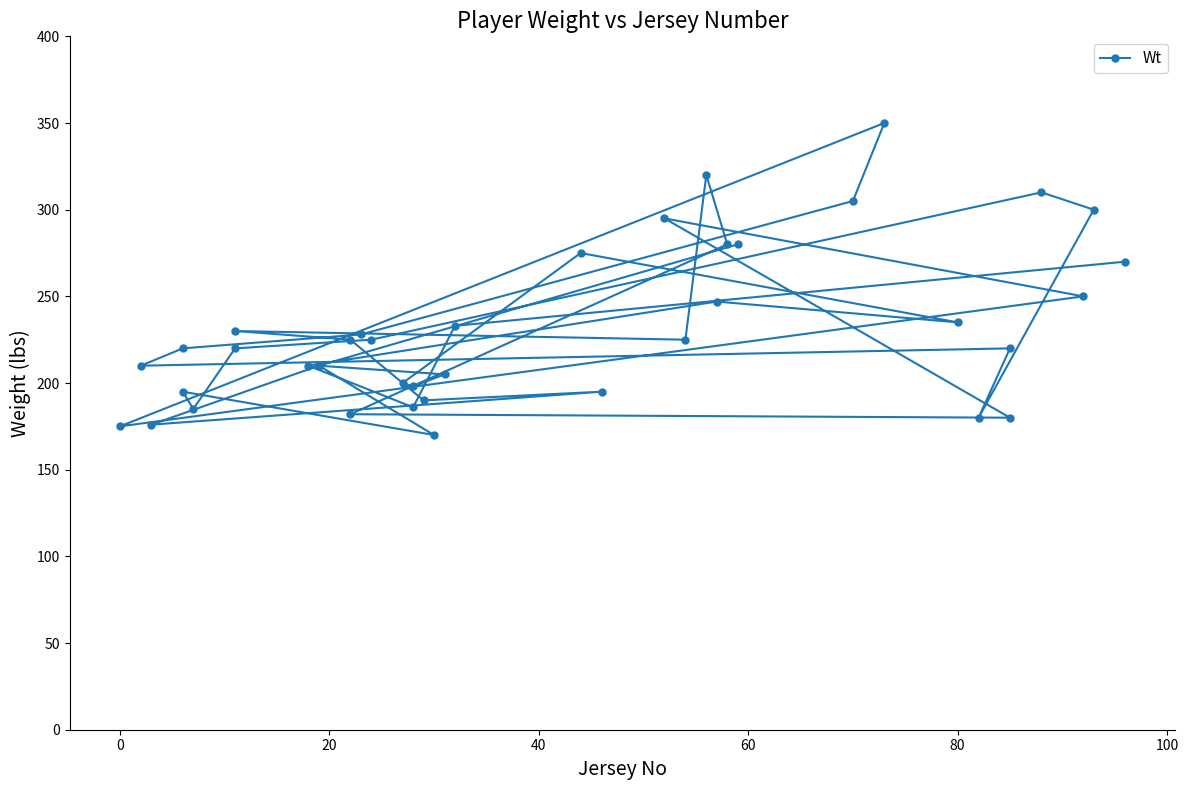

Reading left to right, transcribe all the data shown in this chart.

270	233	186	210	247	235	275	200	198	205	210	170	195	185	220	225	310	300	180	220	210	220	228	305	350	175	250	295	180	182	280	320	225	230	225	190	195	176	210	280